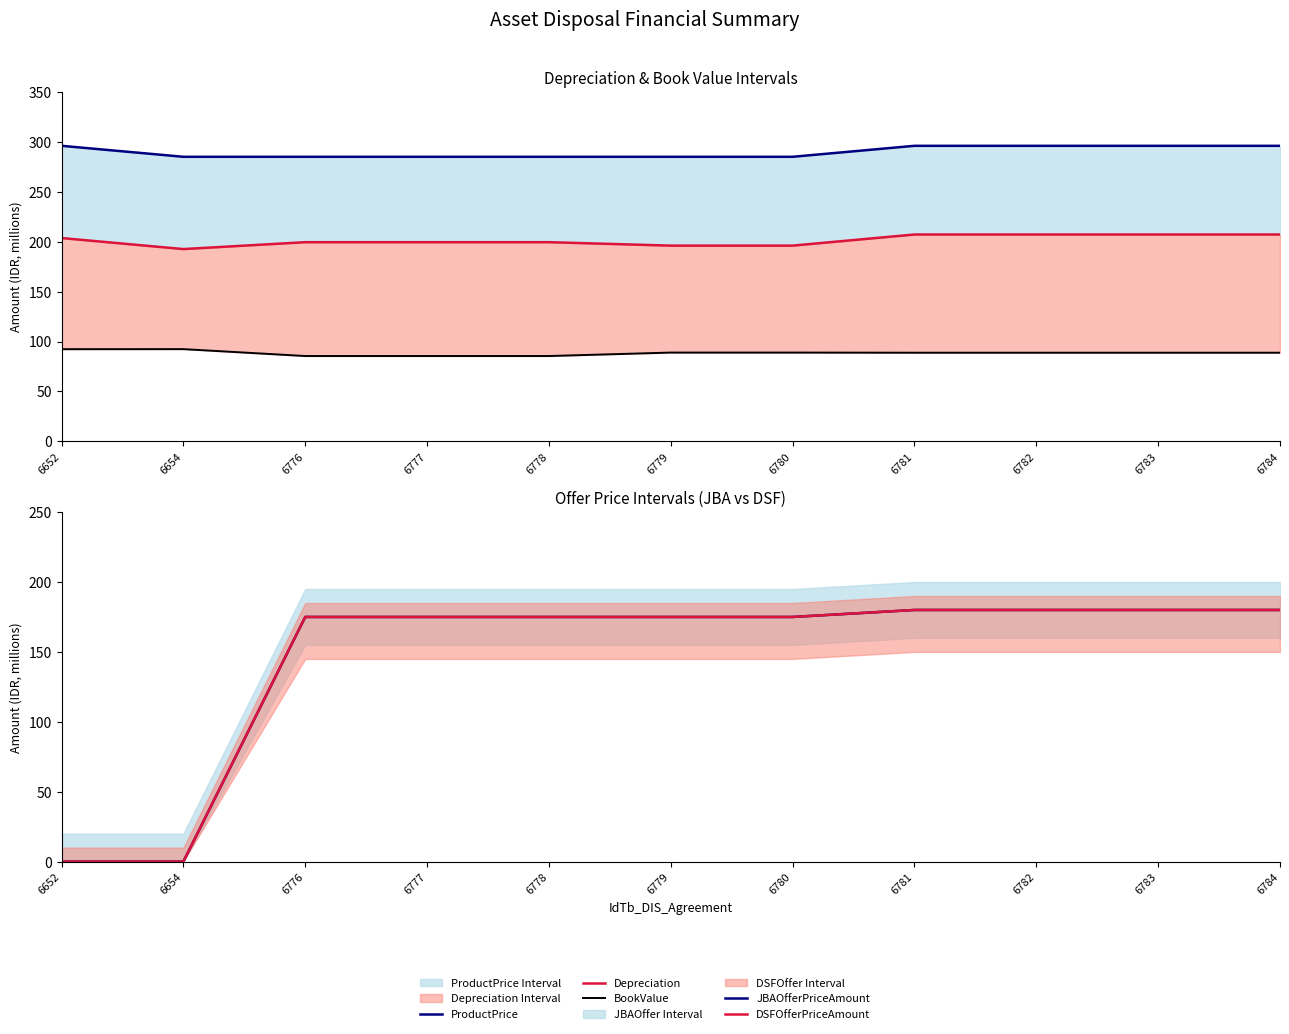

True or false: JBAOfferPriceAmount has more than 0 interior local peaks.

False